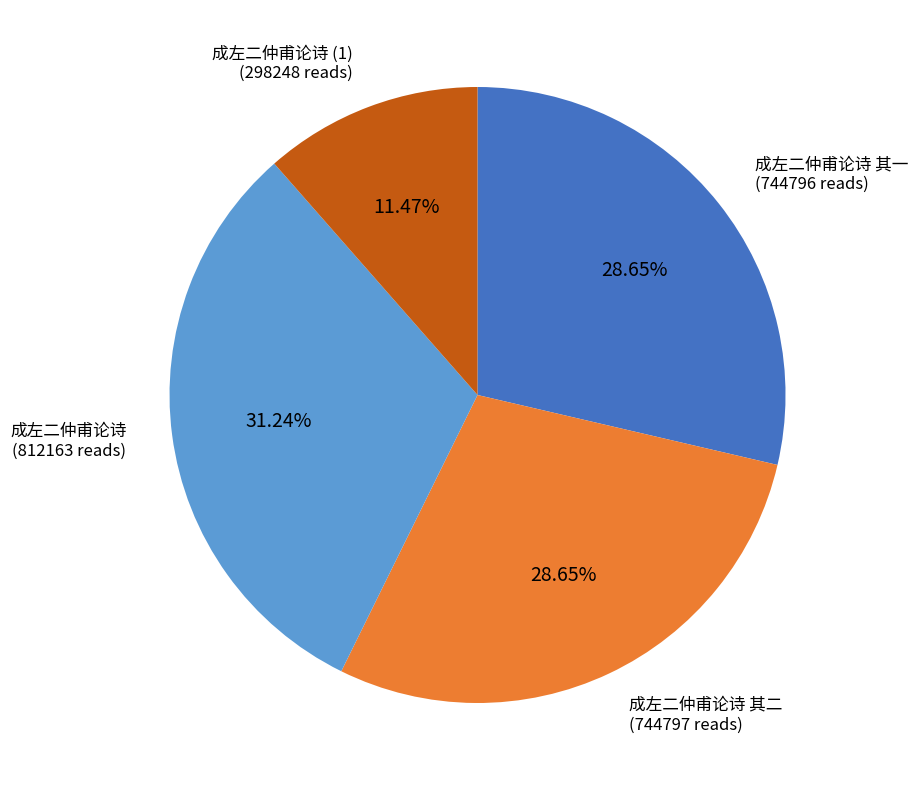

Count the number of slices in the pie.

4